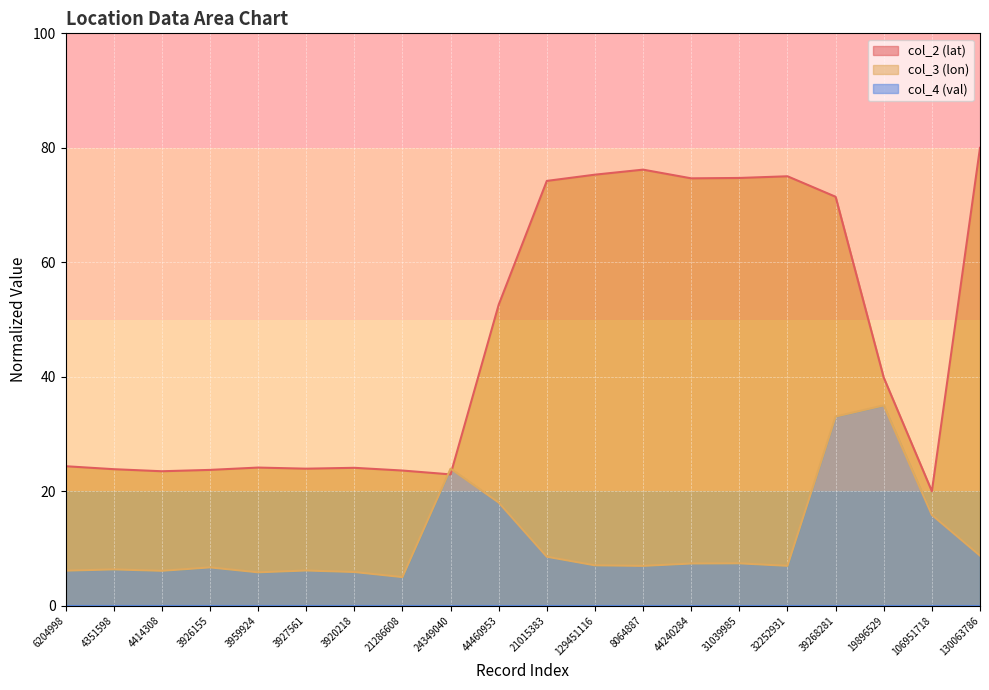

What is the difference between the col_2 (lat) values at 129451116 and 6204998?

50.9